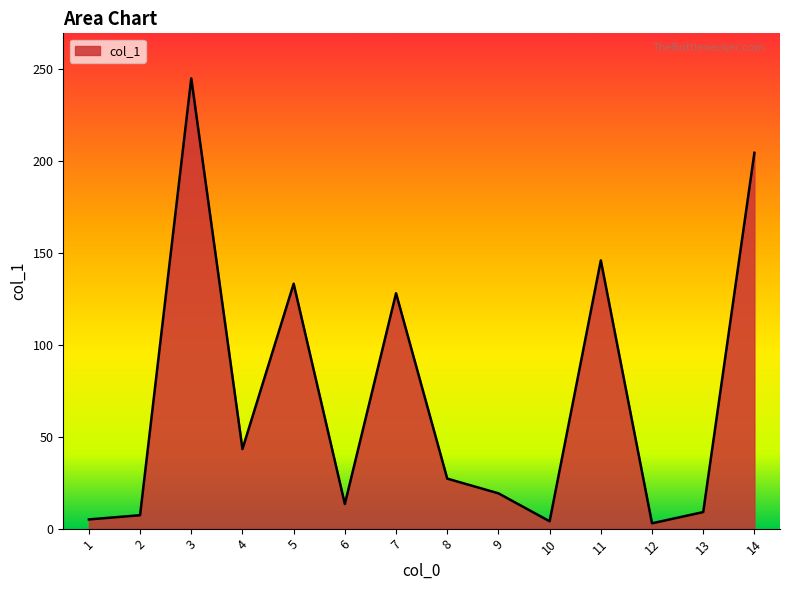

Count the number of values greater than 27.

7